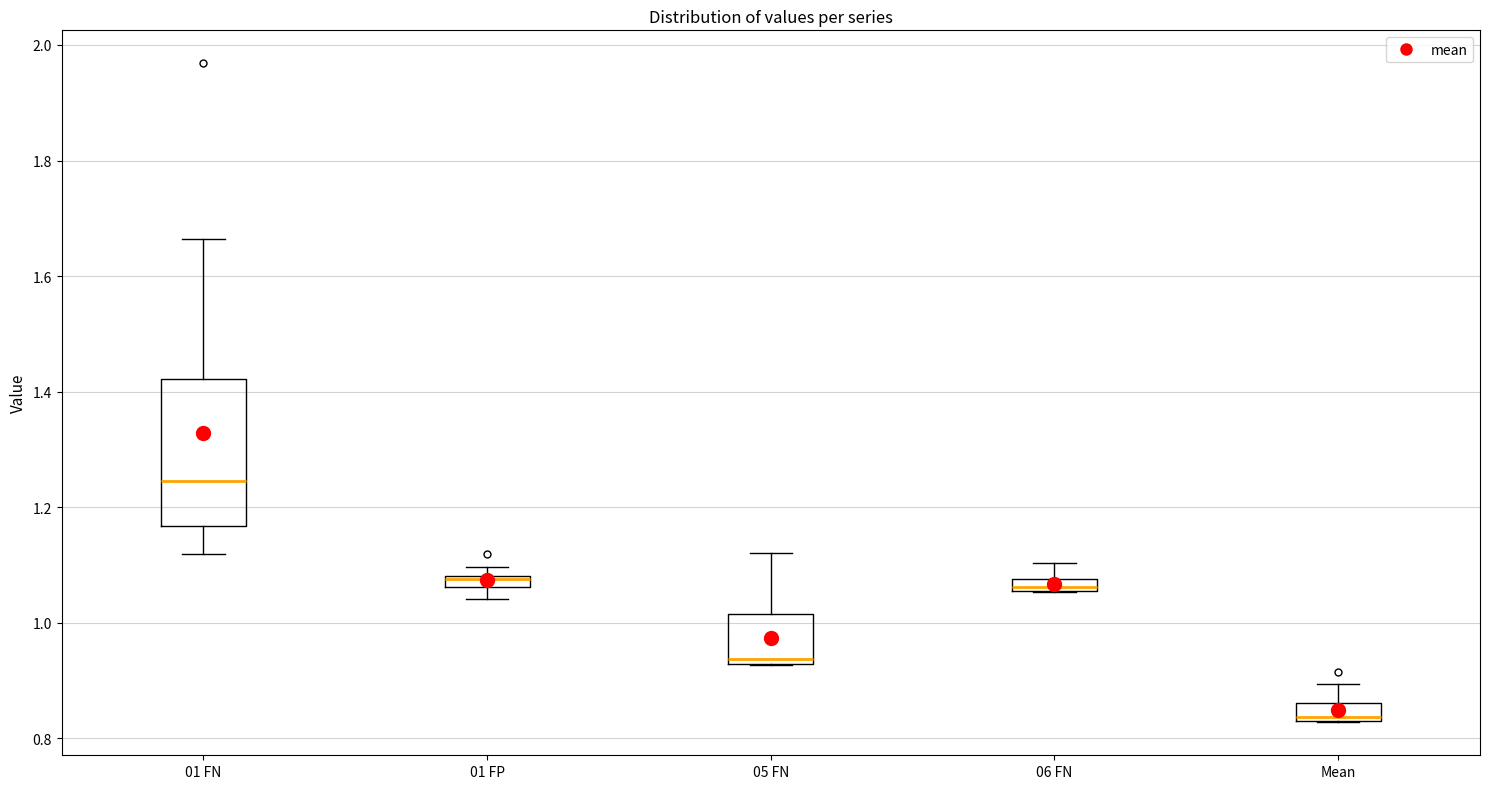

Which box has the highest median line?

01 FN